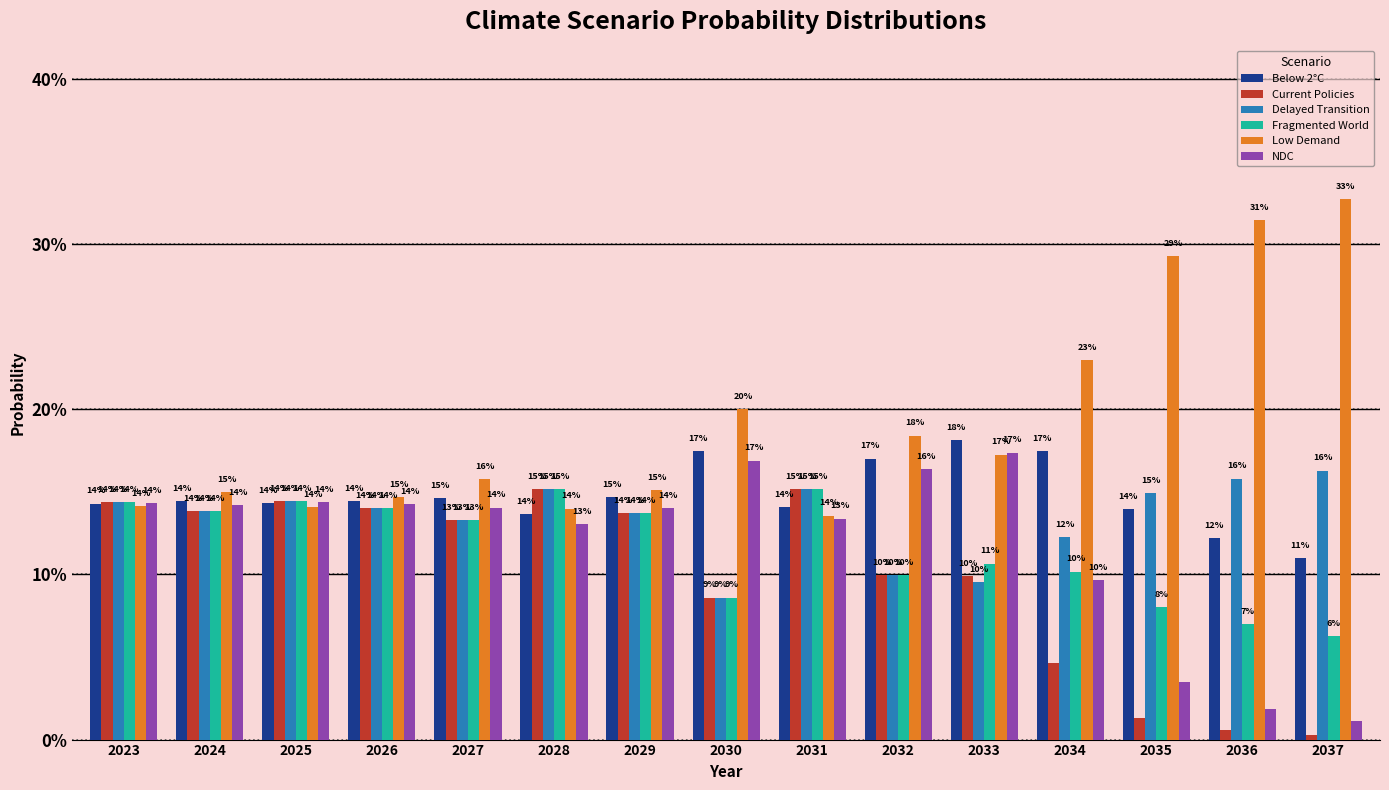

Where is Below 2°C nearest to the value 0?

2037